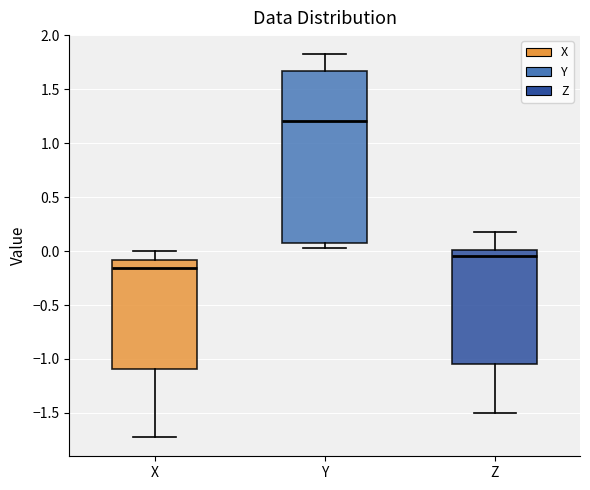

Which box's median line is the highest?

Y